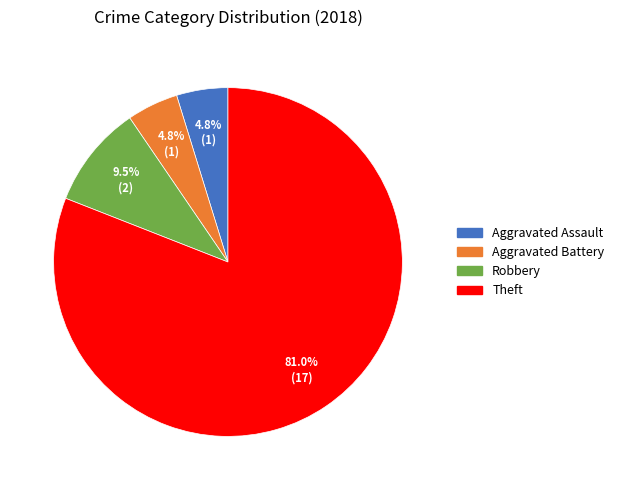

Approximately how many times larger is the value at Aggravated Assault compared to Theft?

0.1